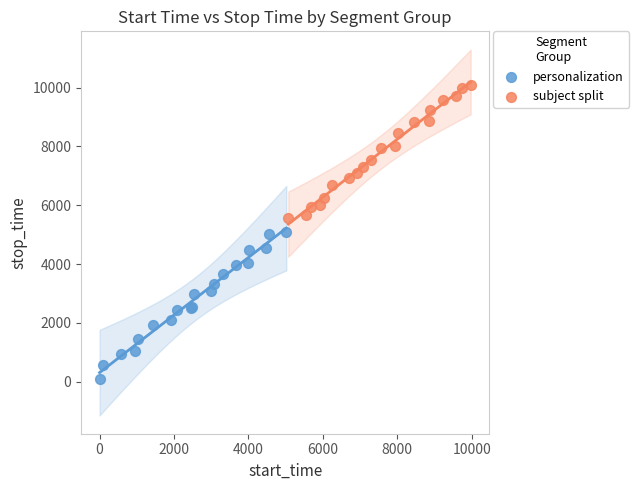

Which series has the largest Y range (max minus min)?

personalization